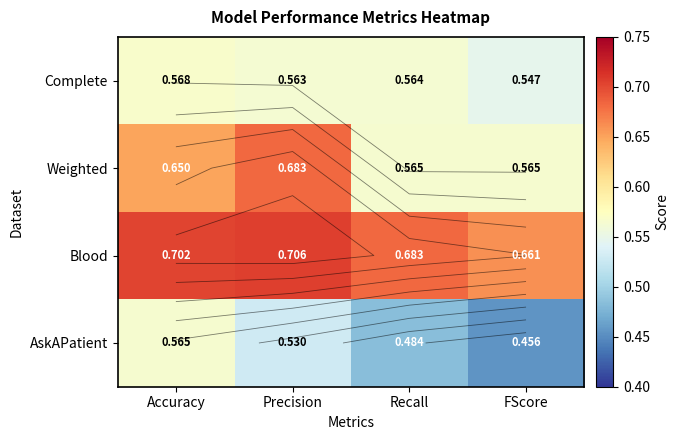

Which series changed the most between Precision and FScore?

Weighted